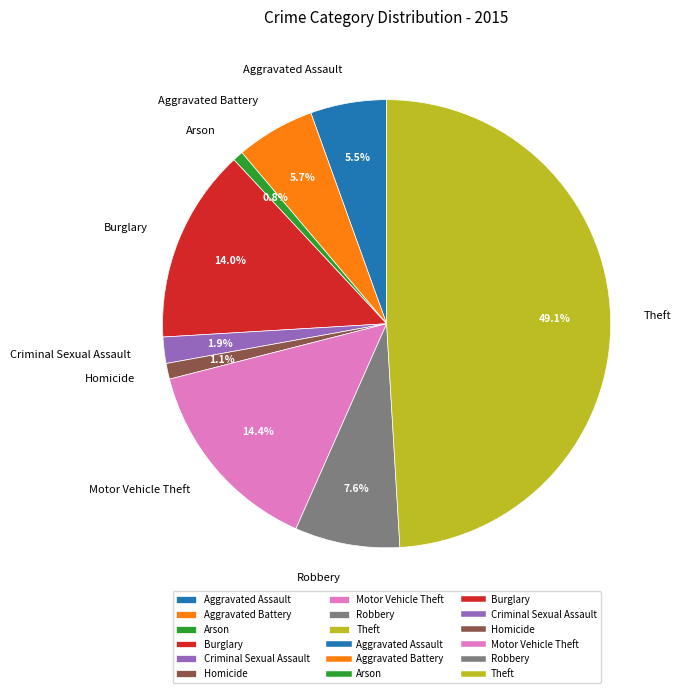

Do Arson and Robbery together represent more than half of the pie?

No